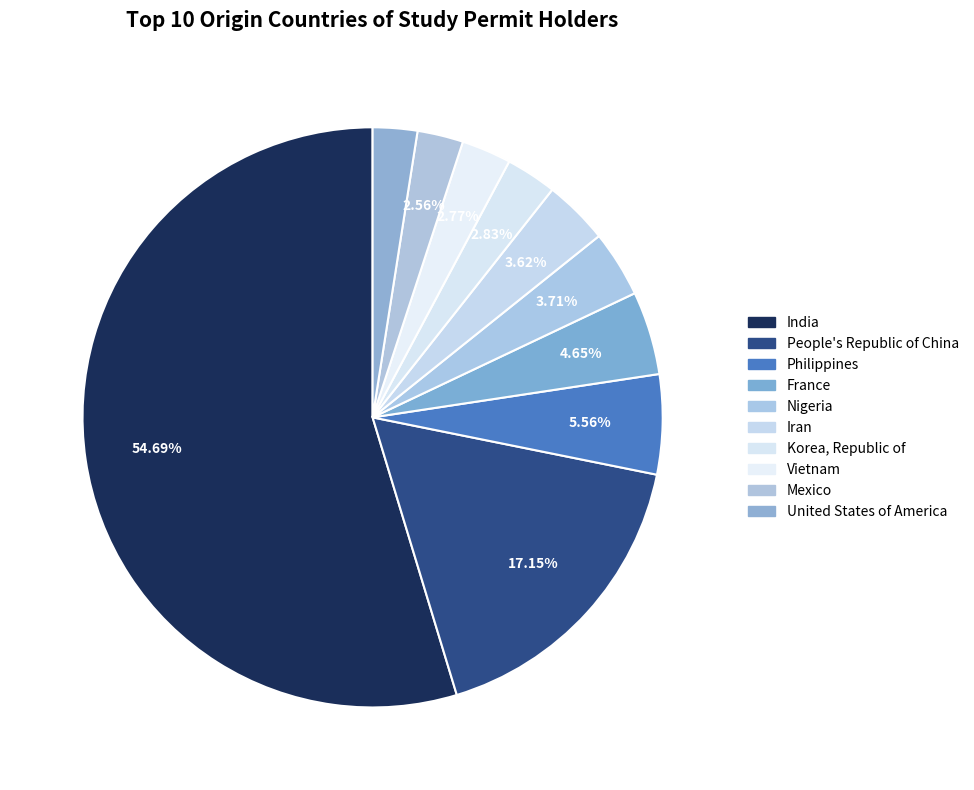

What percentage is the United States of America slice, to the nearest percent?

2%